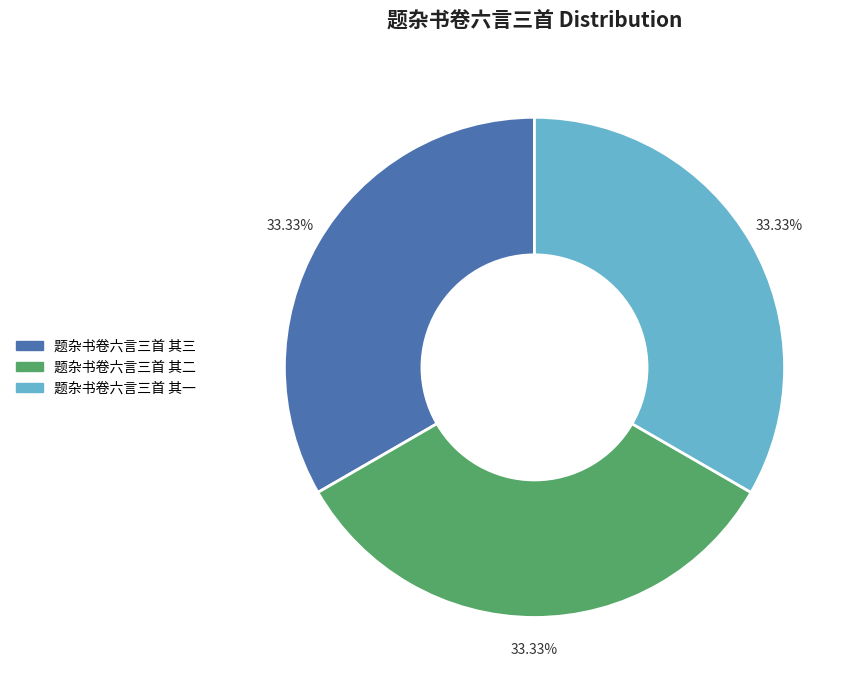

Does 题杂书卷六言三首 其二 represent more than half of the total?

No